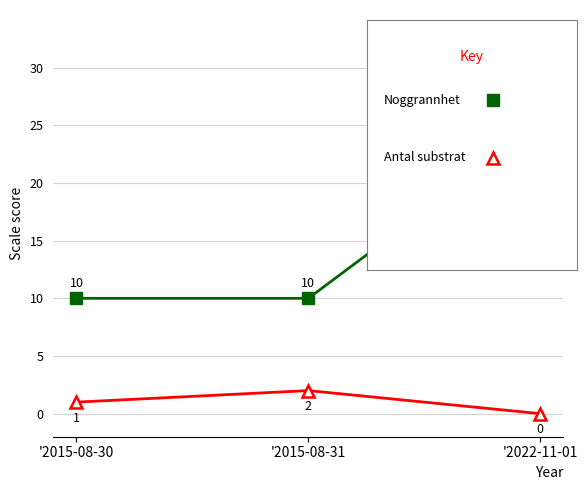

What position from the left is '2015-08-30?

1